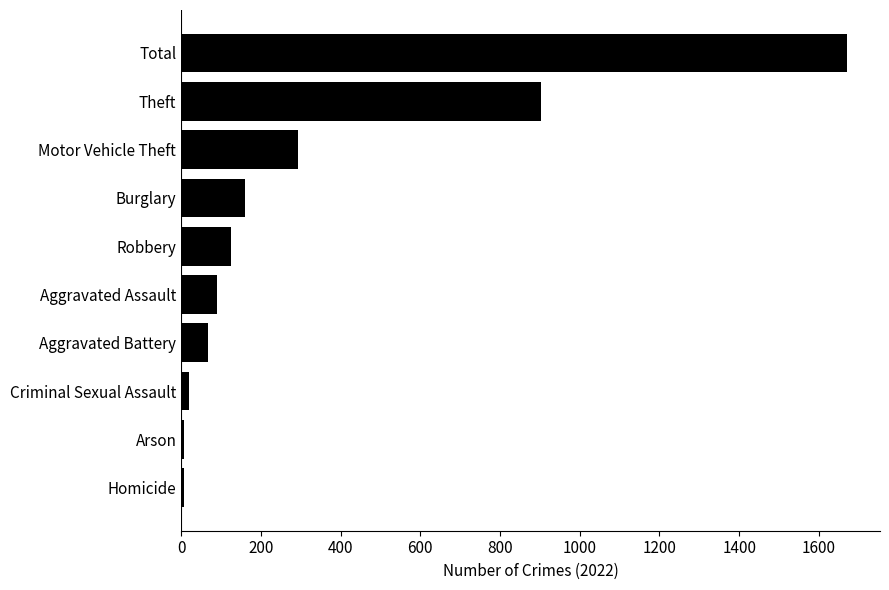

Which label corresponds to the largest value in the chart?

Total